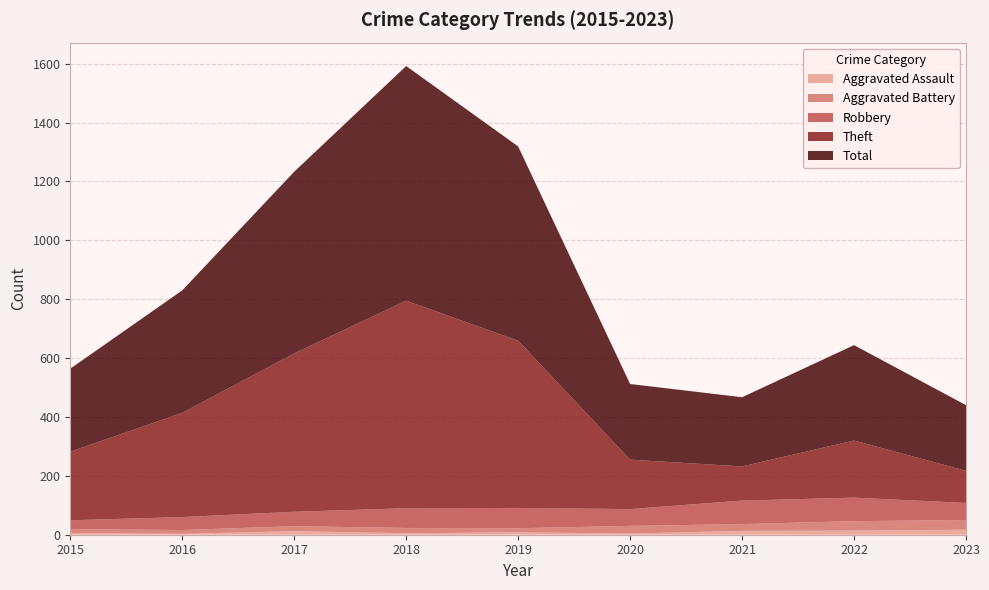

Reading left to right, what are all the values shown in this chart?

Aggravated Assault: 6	3	12	5	8	4	13	14	17
Aggravated Battery: 13	13	17	18	14	26	23	32	33
Robbery: 30	44	49	67	69	57	80	80	58
Theft: 233	354	538	705	568	168	116	194	109
Total: 282	416	617	797	660	257	235	324	223